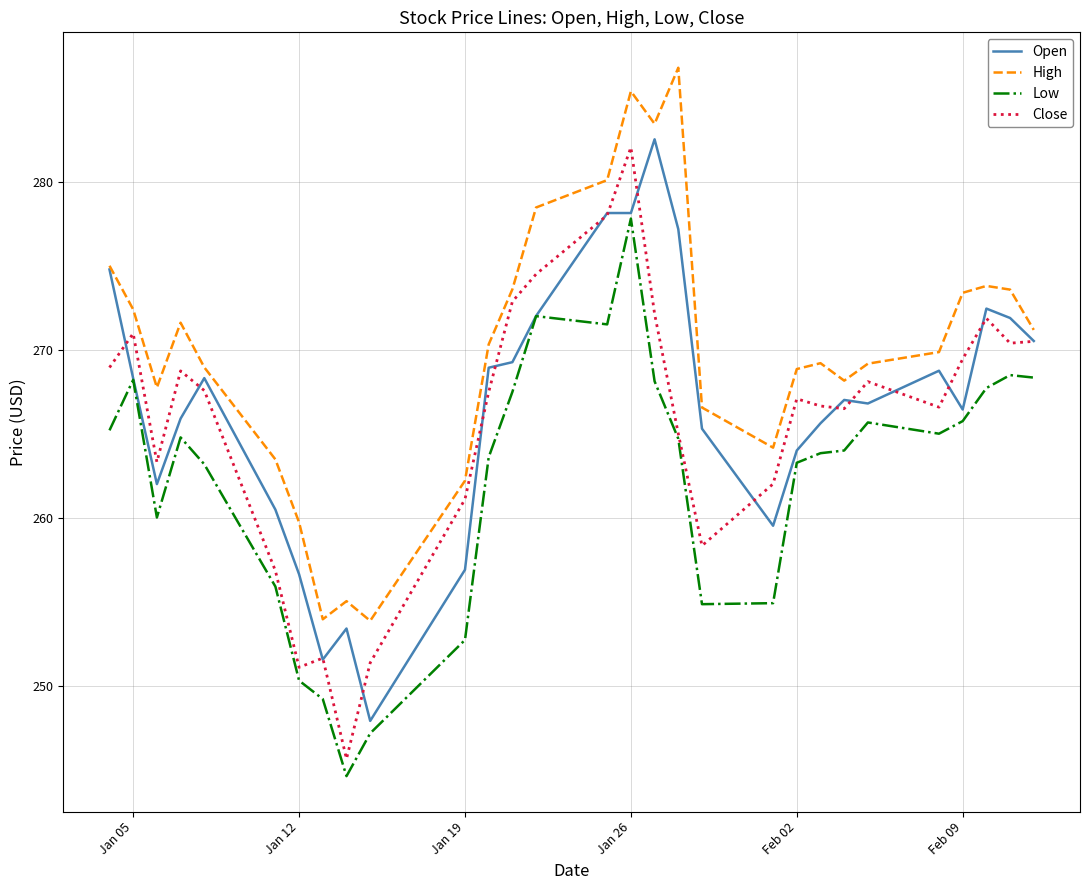

True or false: Low and High cross at least once.

False